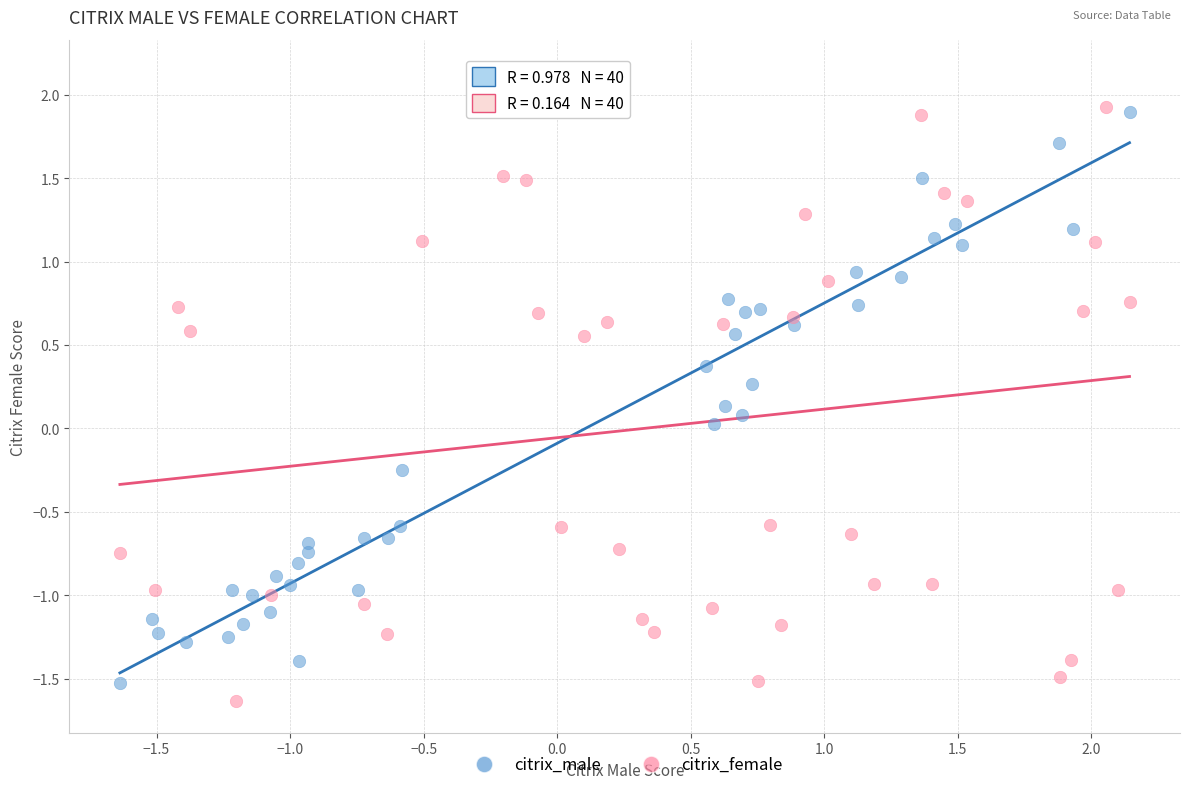

Which series has the widest spread of Y values?

citrix_female